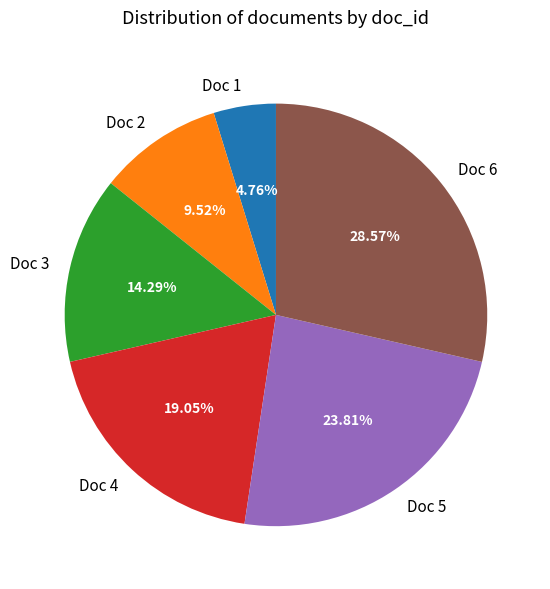

Rank the categories by value from lowest to highest.

Doc 1, Doc 2, Doc 3, Doc 4, Doc 5, Doc 6